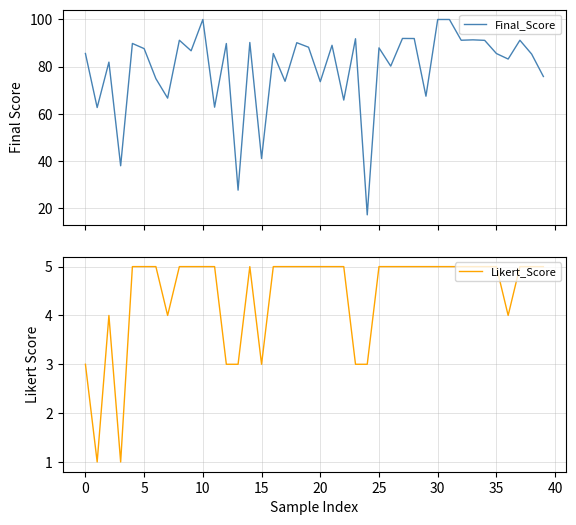

What is the lowest value of the Final_Score series?

17.2